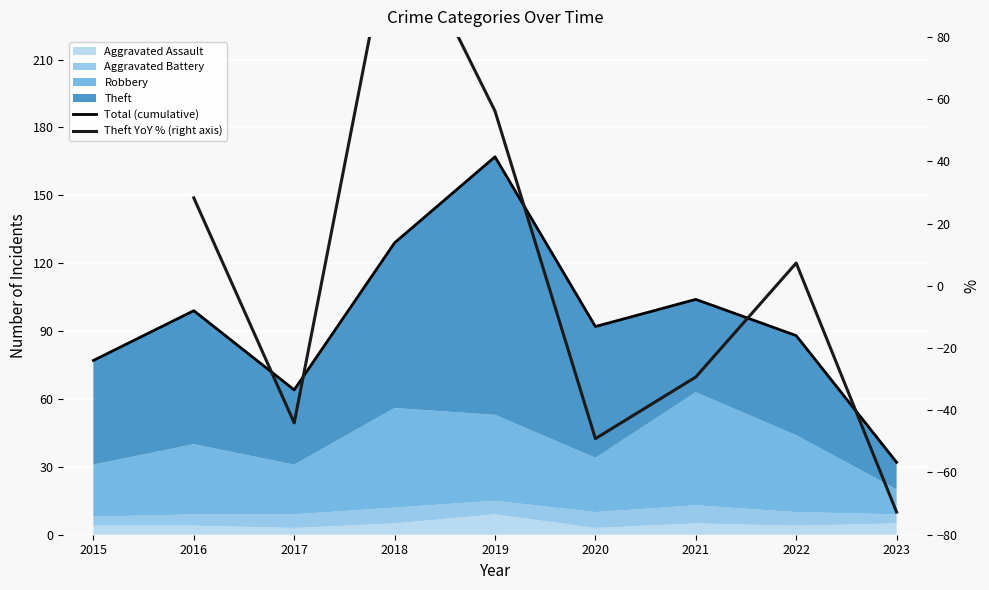

What is the maximum value shown in the chart?

167.0